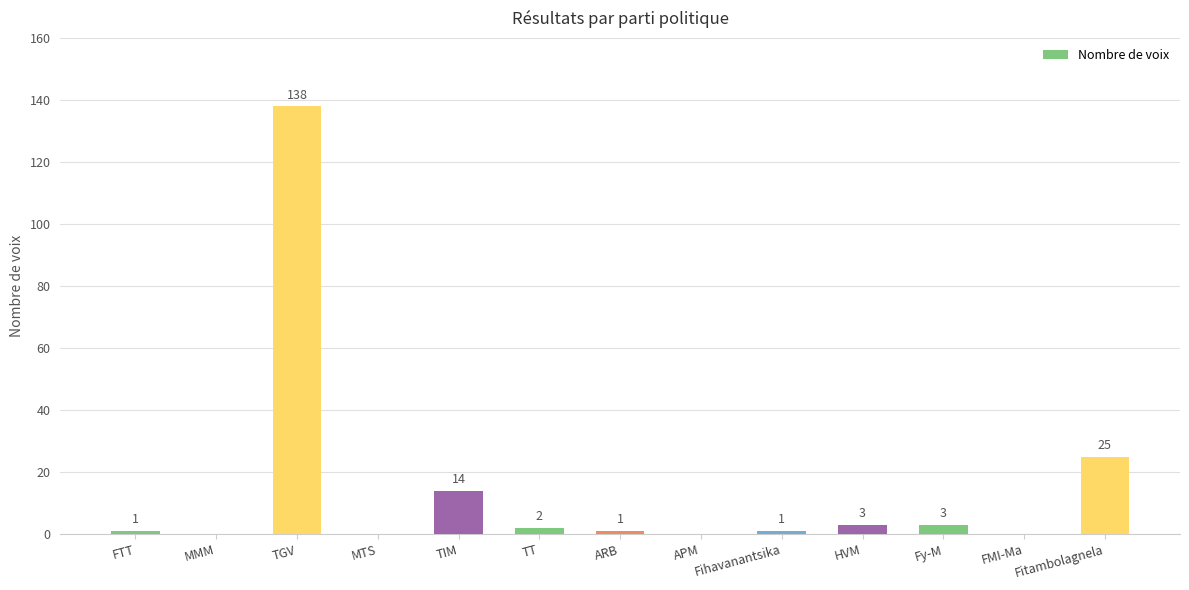

At which label is the value closest to 69?

Fitambolagnela